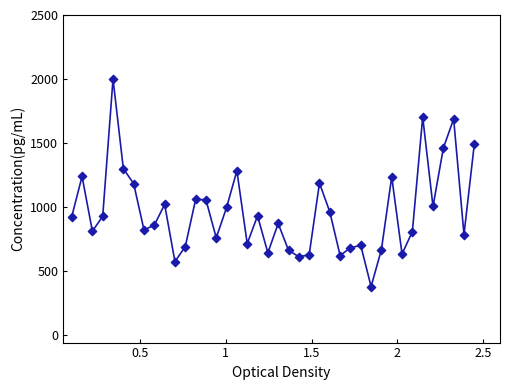

What is the difference between the maximum and minimum values?

1622.1